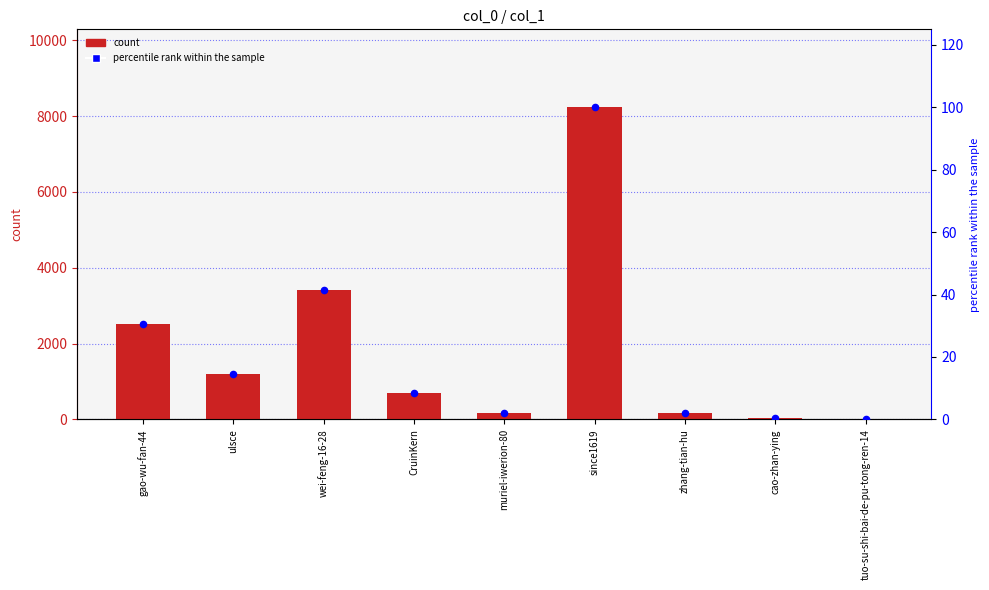

What are all the series names shown in the legend?

count, percentile rank within the sample